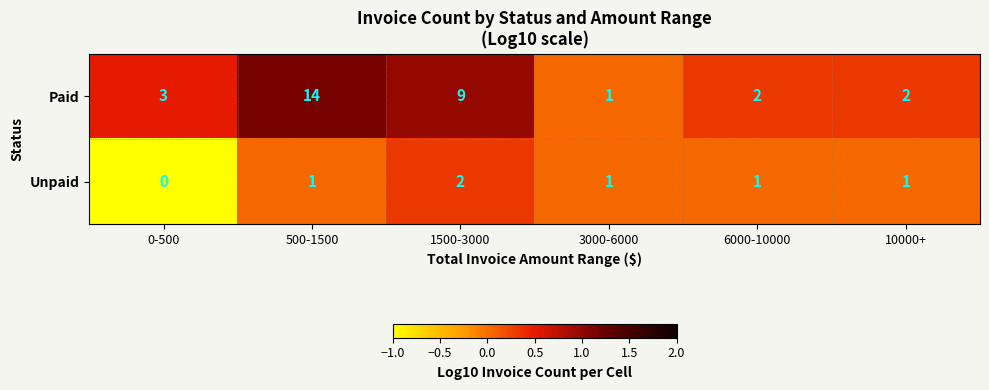

At which category is the sum across all series the highest?

500-1500